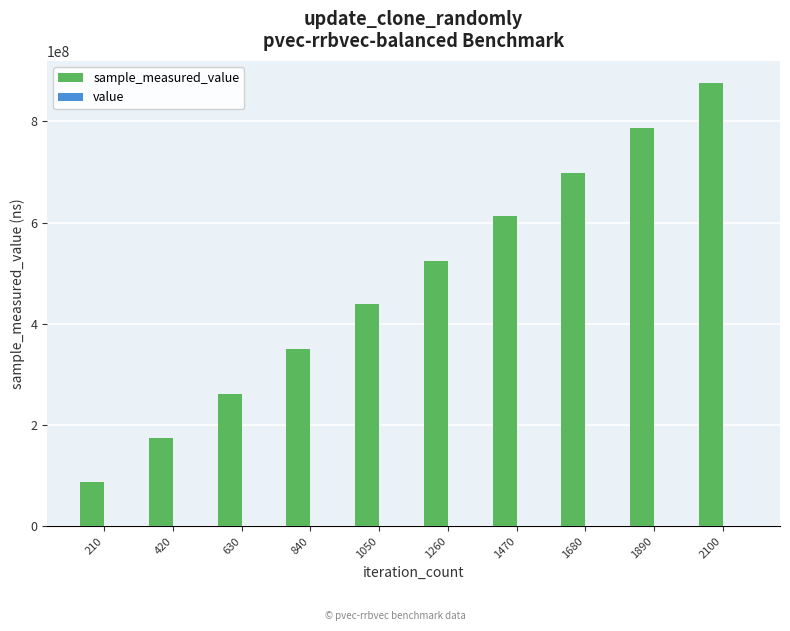

What is the difference between the highest and lowest values at 210?

87305946